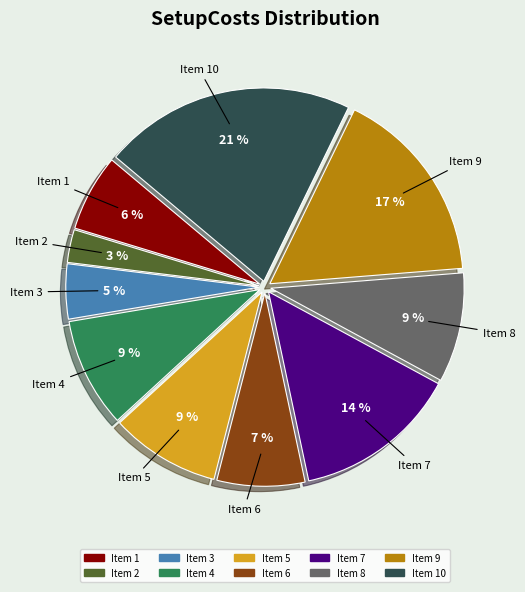

To the nearest percent, what portion does Item 5 represent?

9%